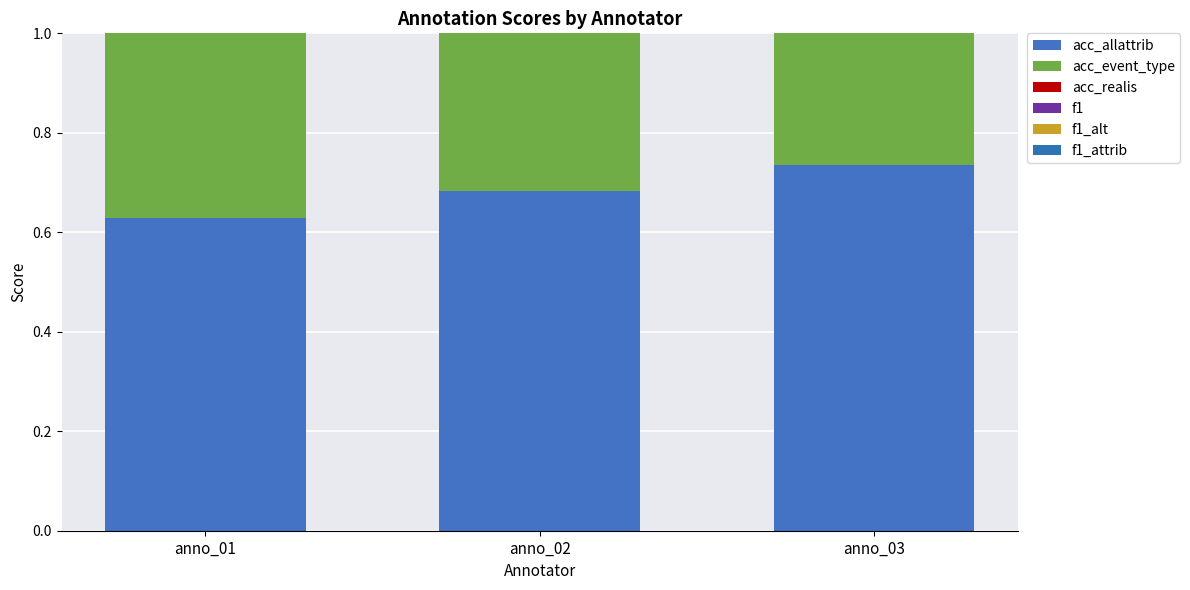

What is the average value of the acc_realis series?

0.8